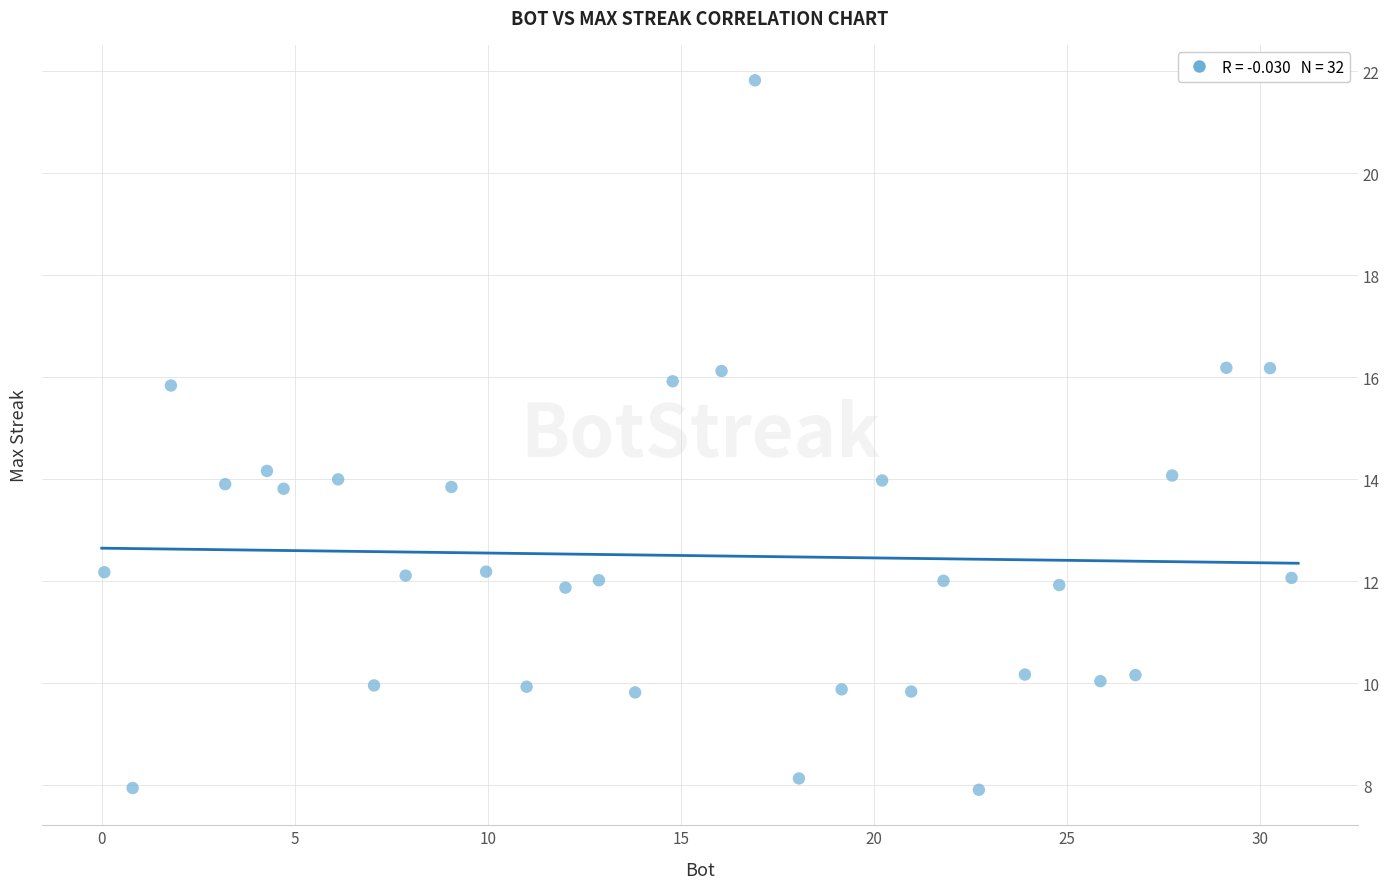

What is the range of Y values (max minus min)?

13.9